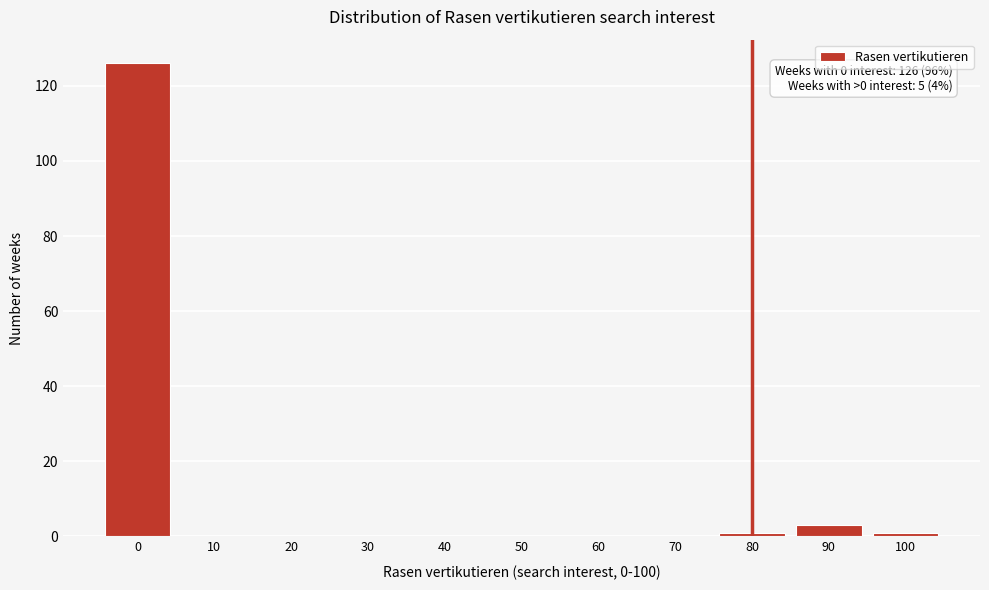

Reading left to right, what are all the values shown in this chart?

0=126	10=0	20=0	30=0	40=0	50=0	60=0	70=0	80=1	90=3	100=1